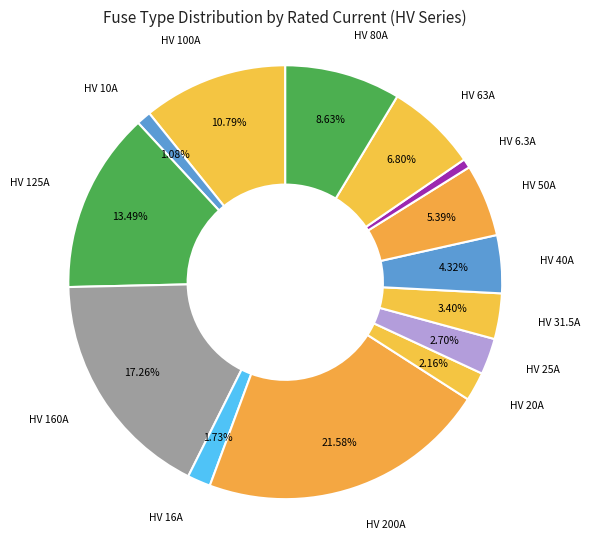

To the nearest percent, what is the difference between the HV 16A and HV 80A slice percentages?

7%